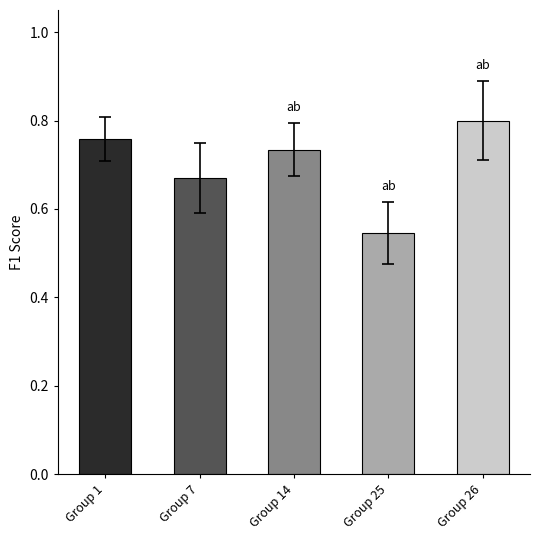

Are the bars horizontal?

No